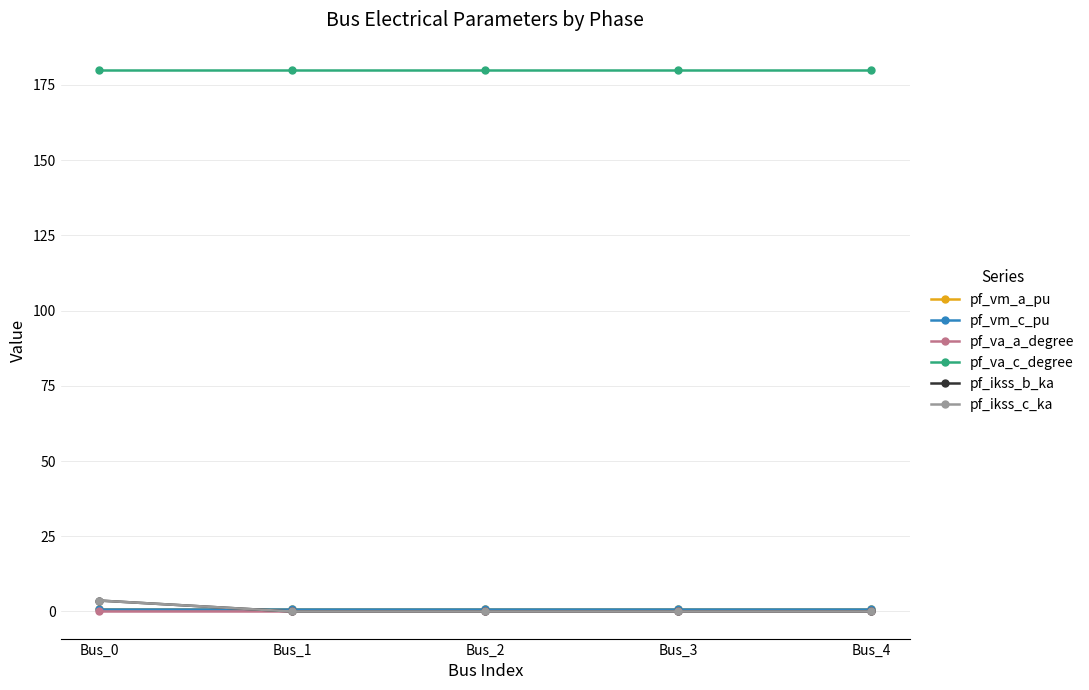

Is this an area chart (filled region under the line)?

No